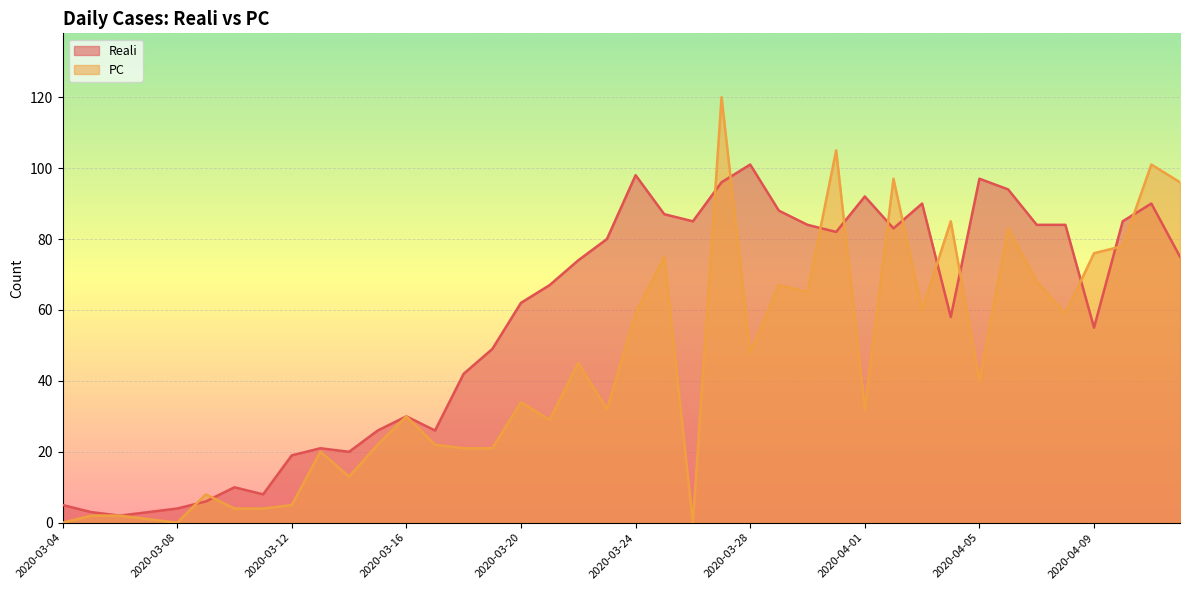

Which series has the largest range (max minus min)?

PC